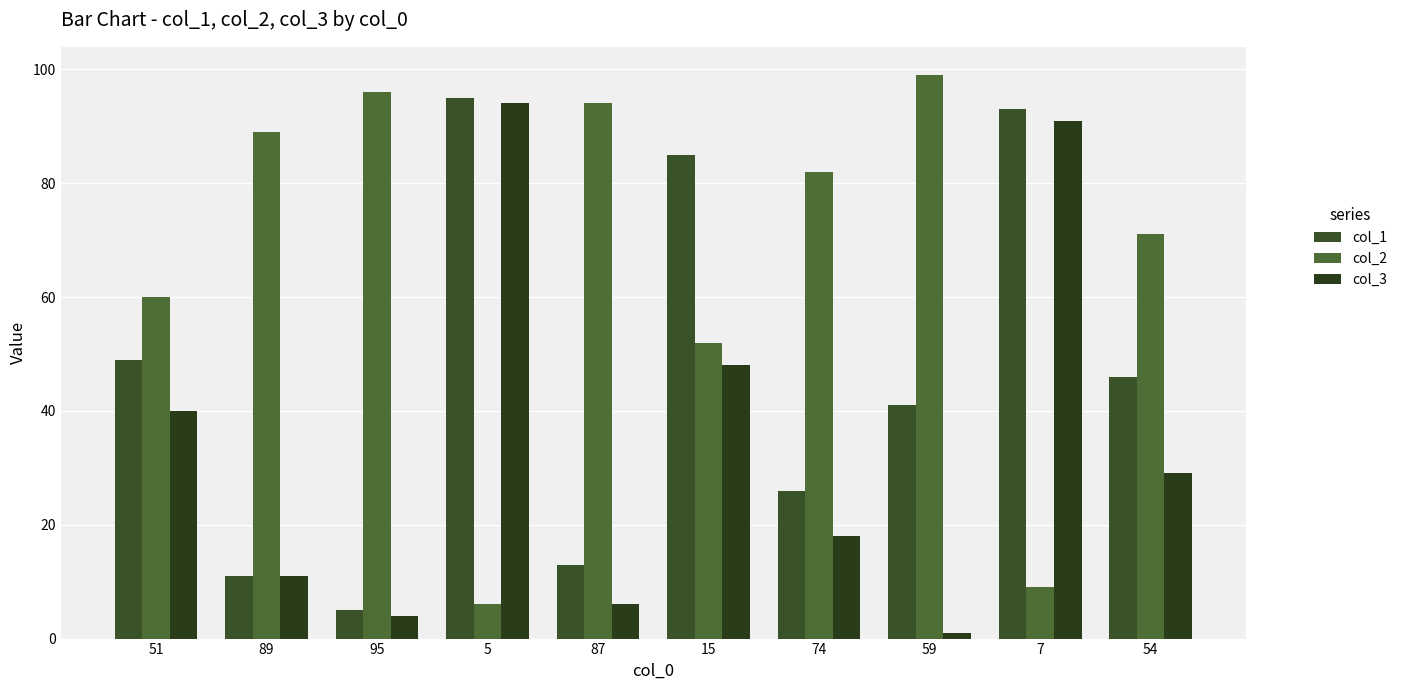

What position from the left is 59?

8